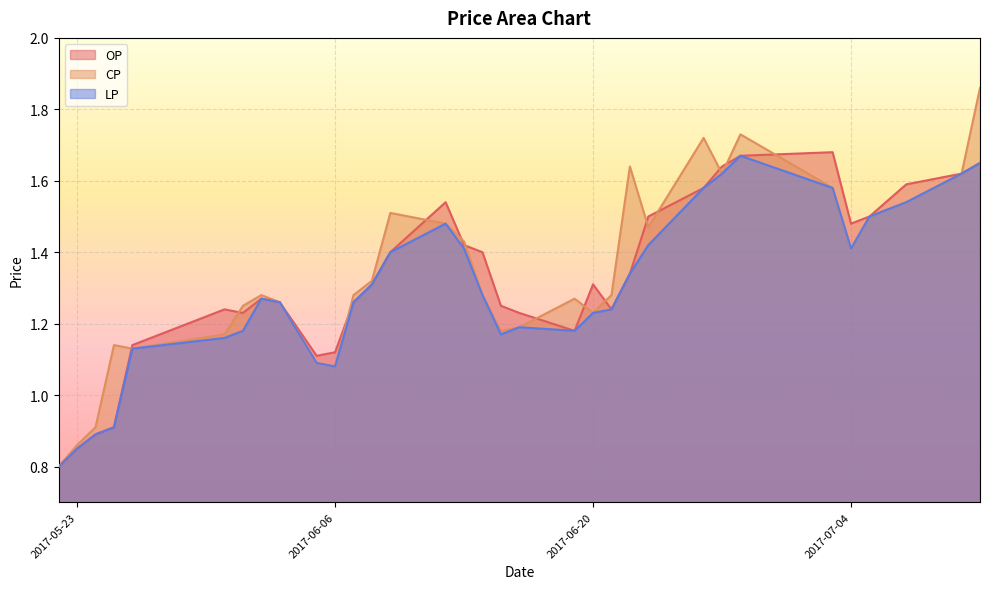

At how many categories does at least one series exceed 1?

30